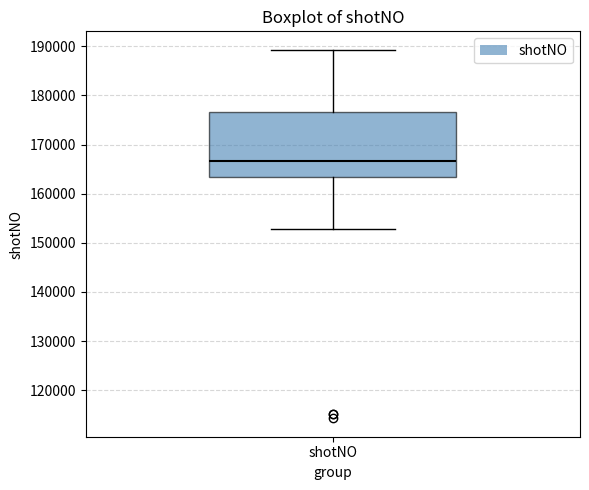

Transcribe this box plot: give where the median line is, the range the box spans, and where the two whiskers end, as read against the y-axis. The values are not printed on the chart, so give them approximately, as read against the axis.

median 167000, box 163000 to 177000, whiskers 153000 to 189000